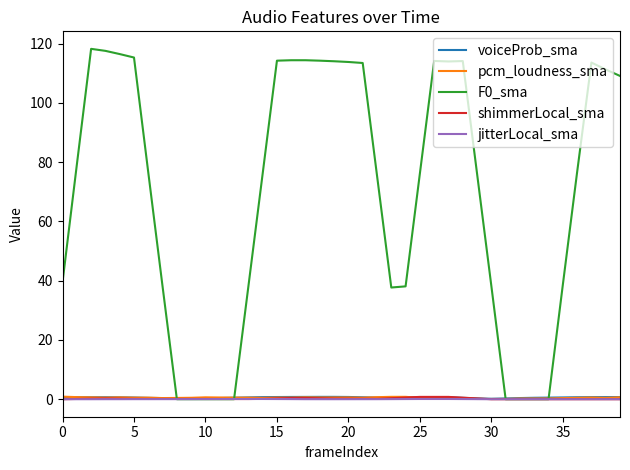

At how many categories does at least one series exceed 75?

24